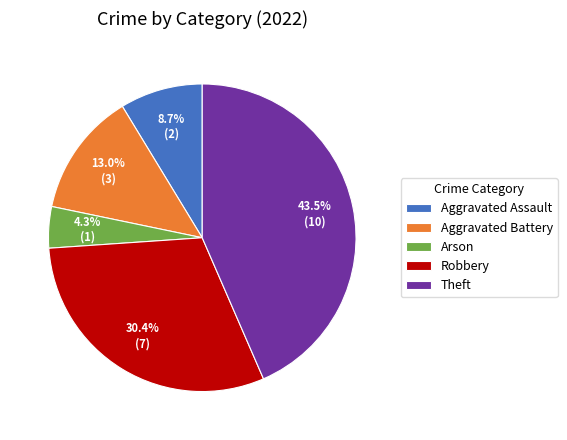

Is there any slice that represents more than half of the pie?

No